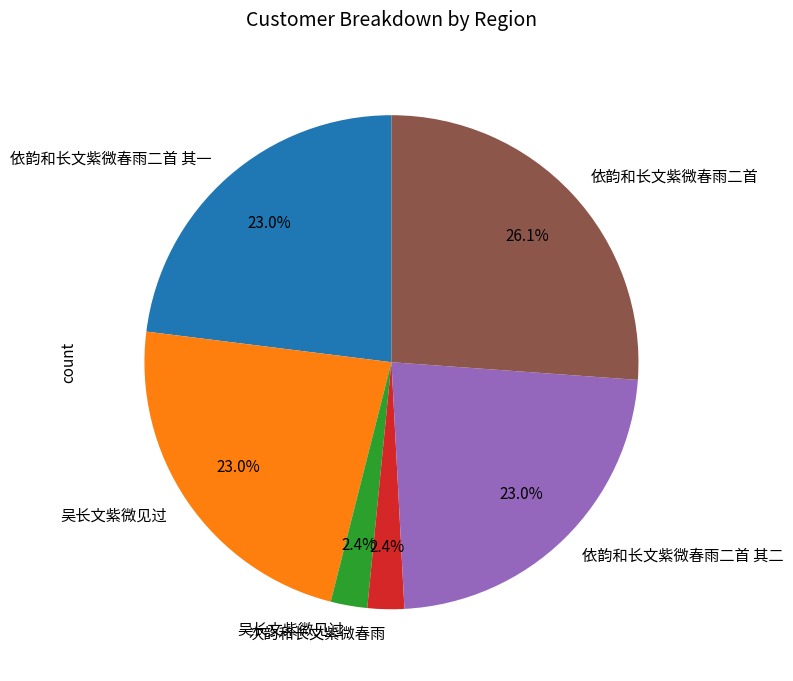

To the nearest percent, what is the difference between the largest and smallest slice percentages?

24%